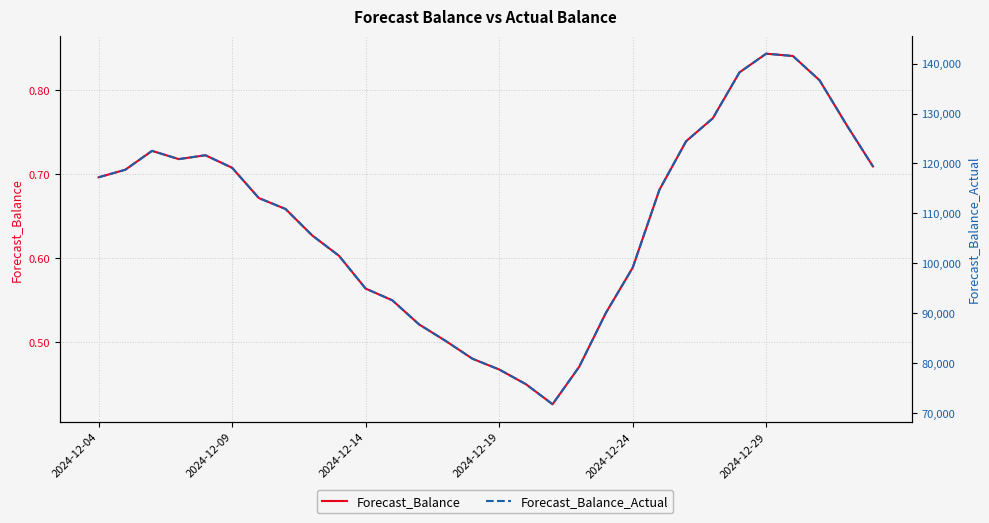

Count the number of data series in this chart.

2